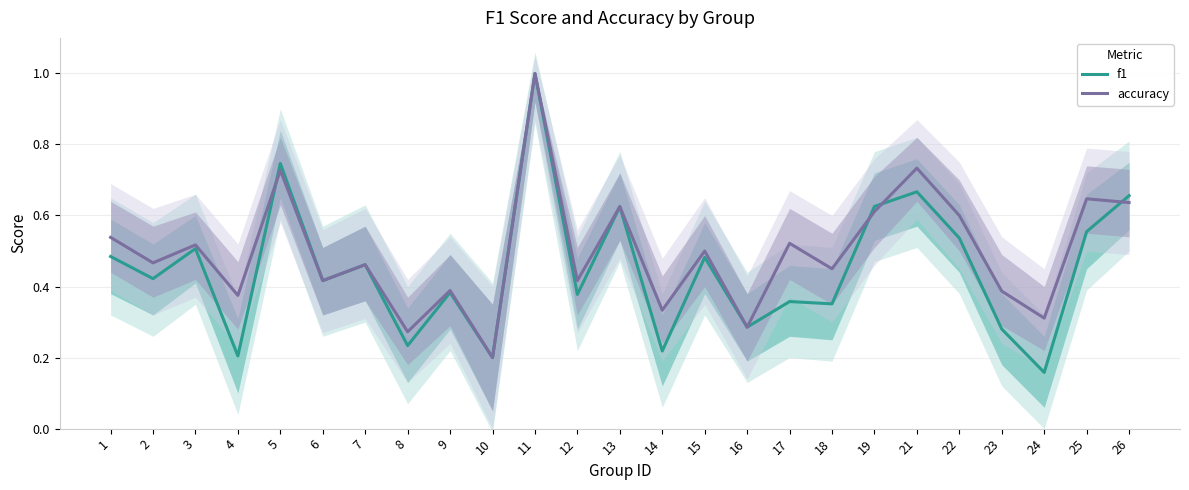

What is the difference between the maximum and minimum values in the accuracy series?

0.8